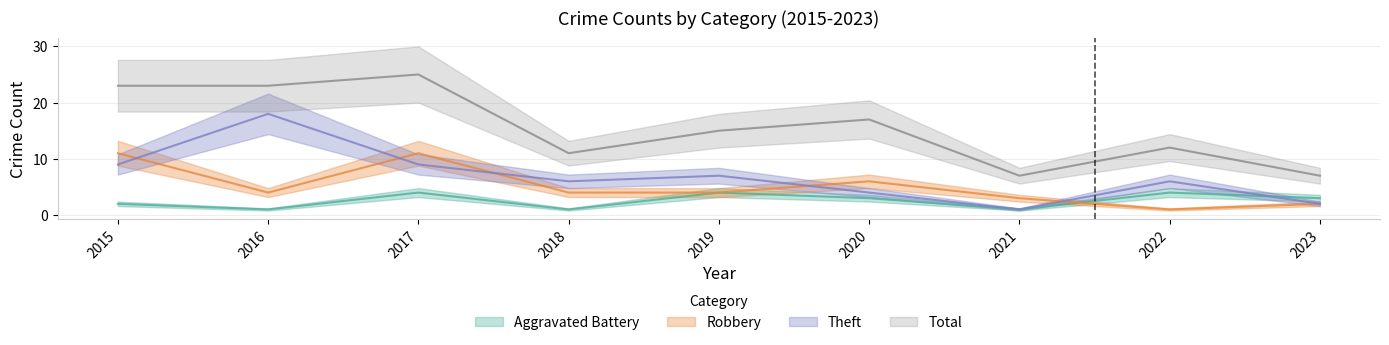

True or false: Theft and Aggravated Battery cross at least once.

True